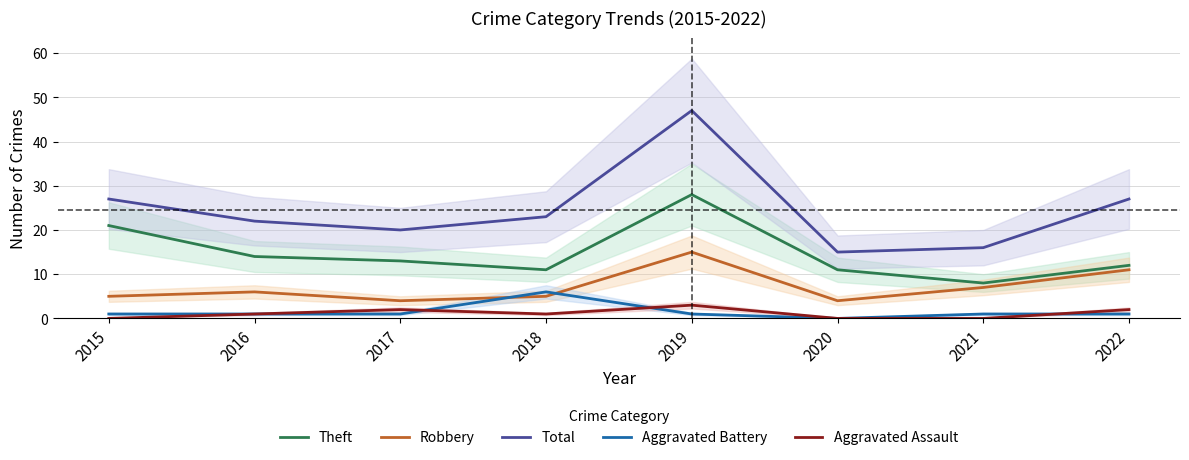

True or false: Aggravated Battery has a value of 6 at 2018.

True